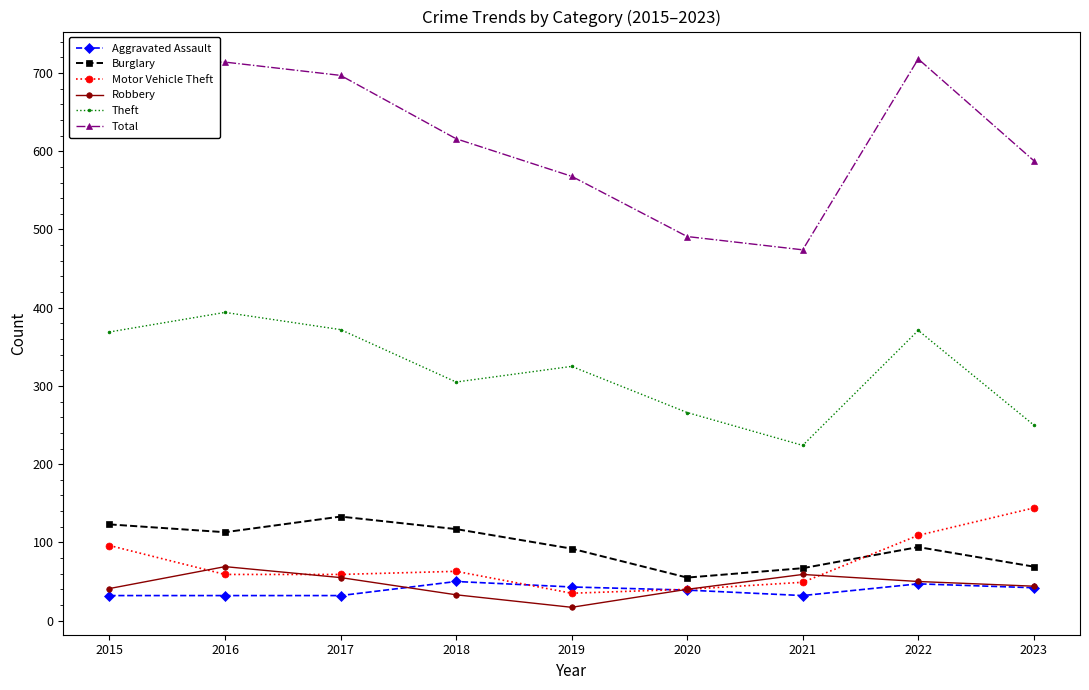

Which series has the widest spread of values?

Total